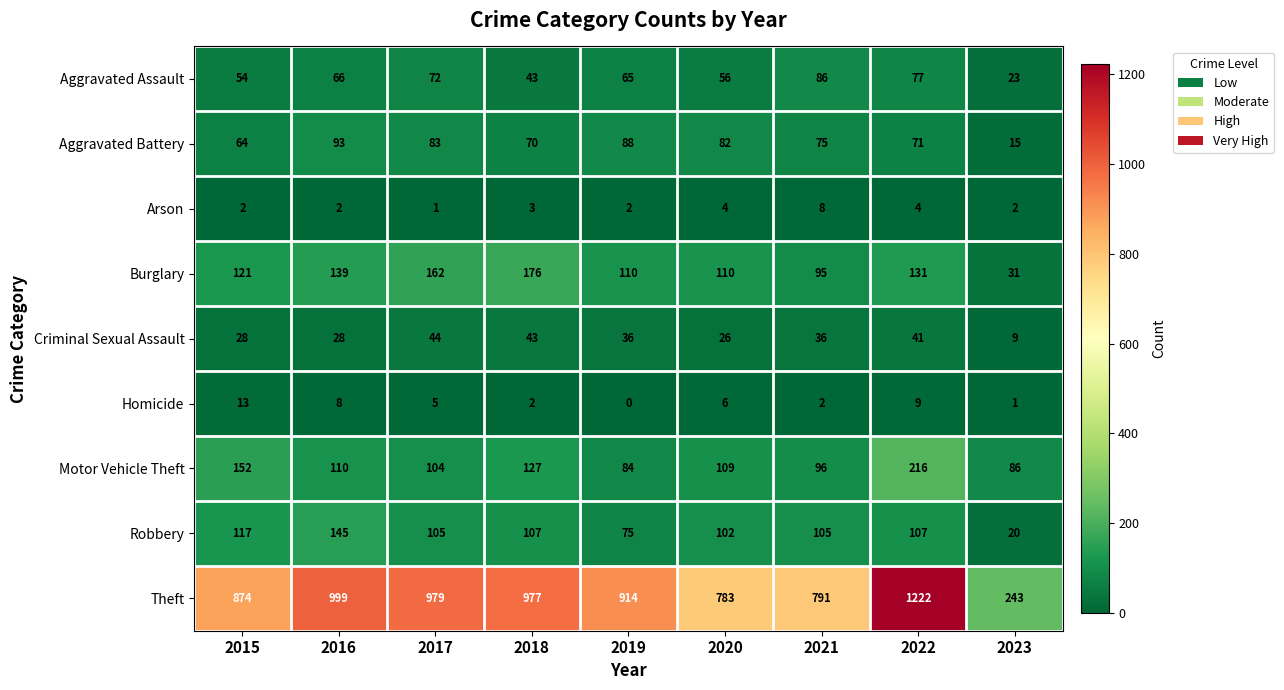

What is the sum of the Aggravated Battery values at 2017 and 2023?

98